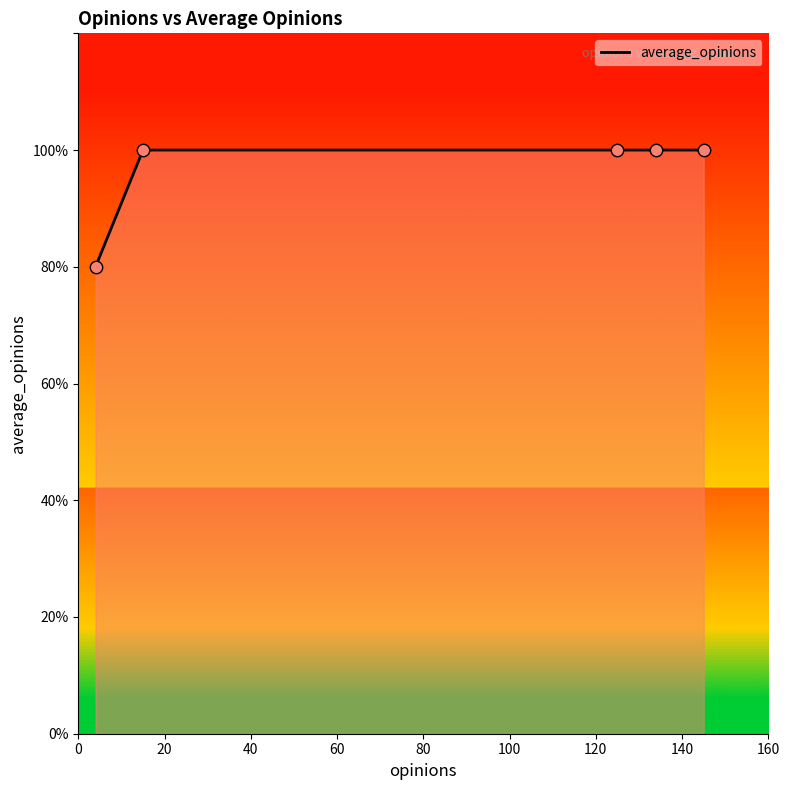

Which series contains the lowest Y value?

average_opinions